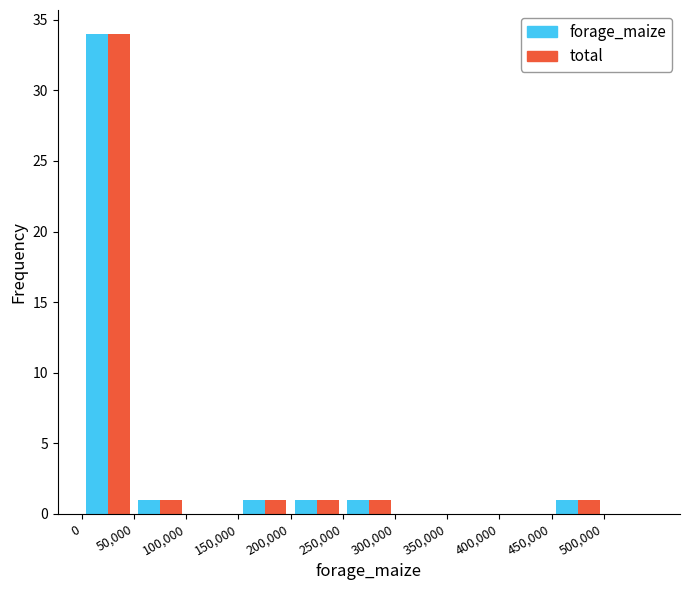

Reading left to right, transcribe this chart: for each range on the x-axis, give the height of each series' bar. The values are not printed on the chart, so give them approximately, as read against the axis.

0 to 50000: forage_maize=34	total=34
50000 to 100000: forage_maize=1	total=1
100000 to 150000: forage_maize=0	total=0
150000 to 200000: forage_maize=1	total=1
200000 to 250000: forage_maize=1	total=1
250000 to 300000: forage_maize=1	total=1
300000 to 350000: forage_maize=0	total=0
350000 to 400000: forage_maize=0	total=0
400000 to 450000: forage_maize=0	total=0
450000 to 500000: forage_maize=1	total=1
500000 to 550000: forage_maize=0	total=0